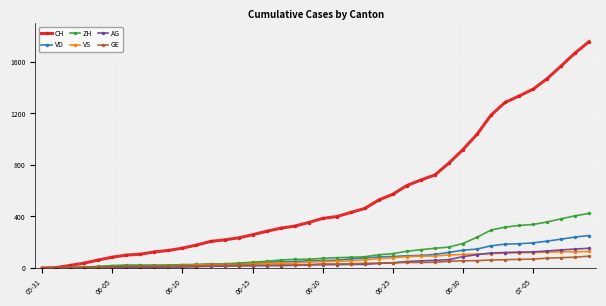

Which series has the largest total across all categories?

CH